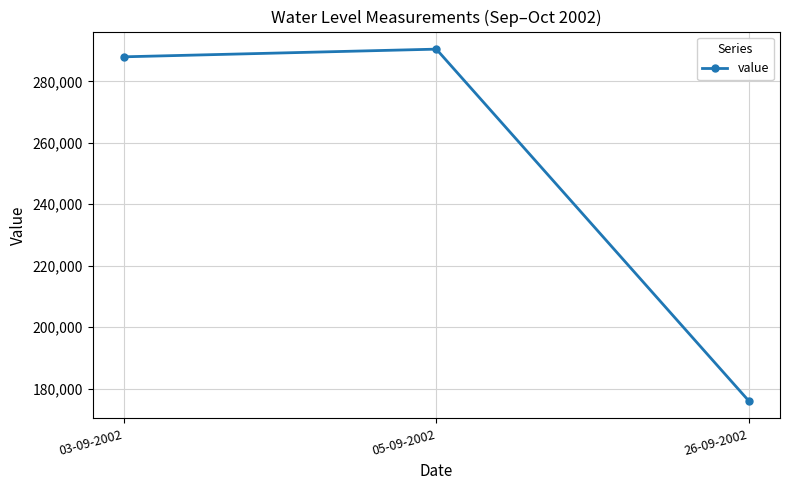

What is the approximate value at 05-09-2002, to the nearest 50?

290500